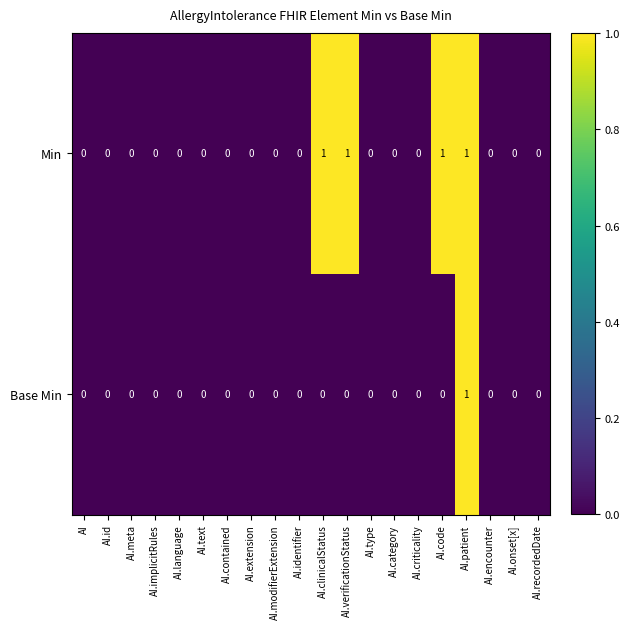

How many Min values are between 0 and 1?

20